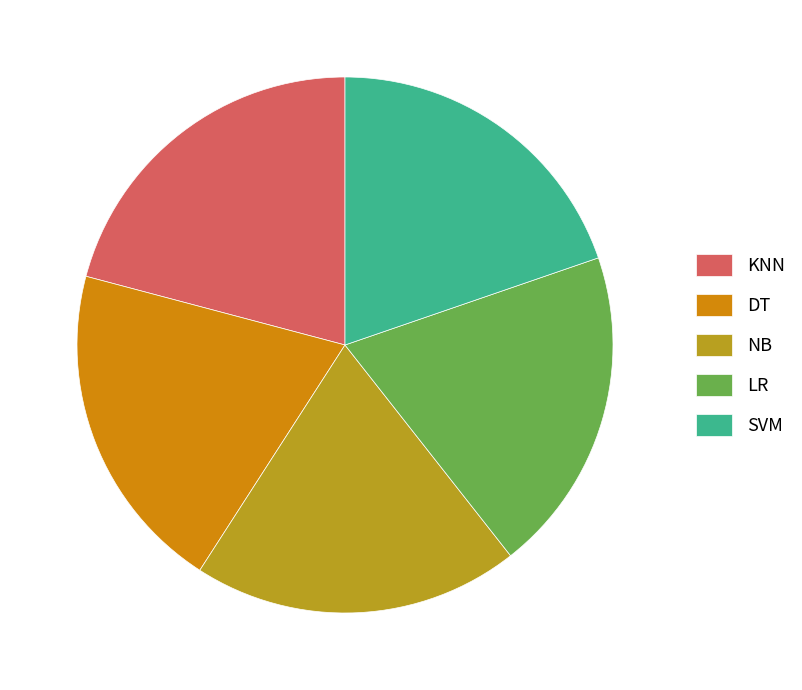

Which category has the biggest portion of the pie?

KNN